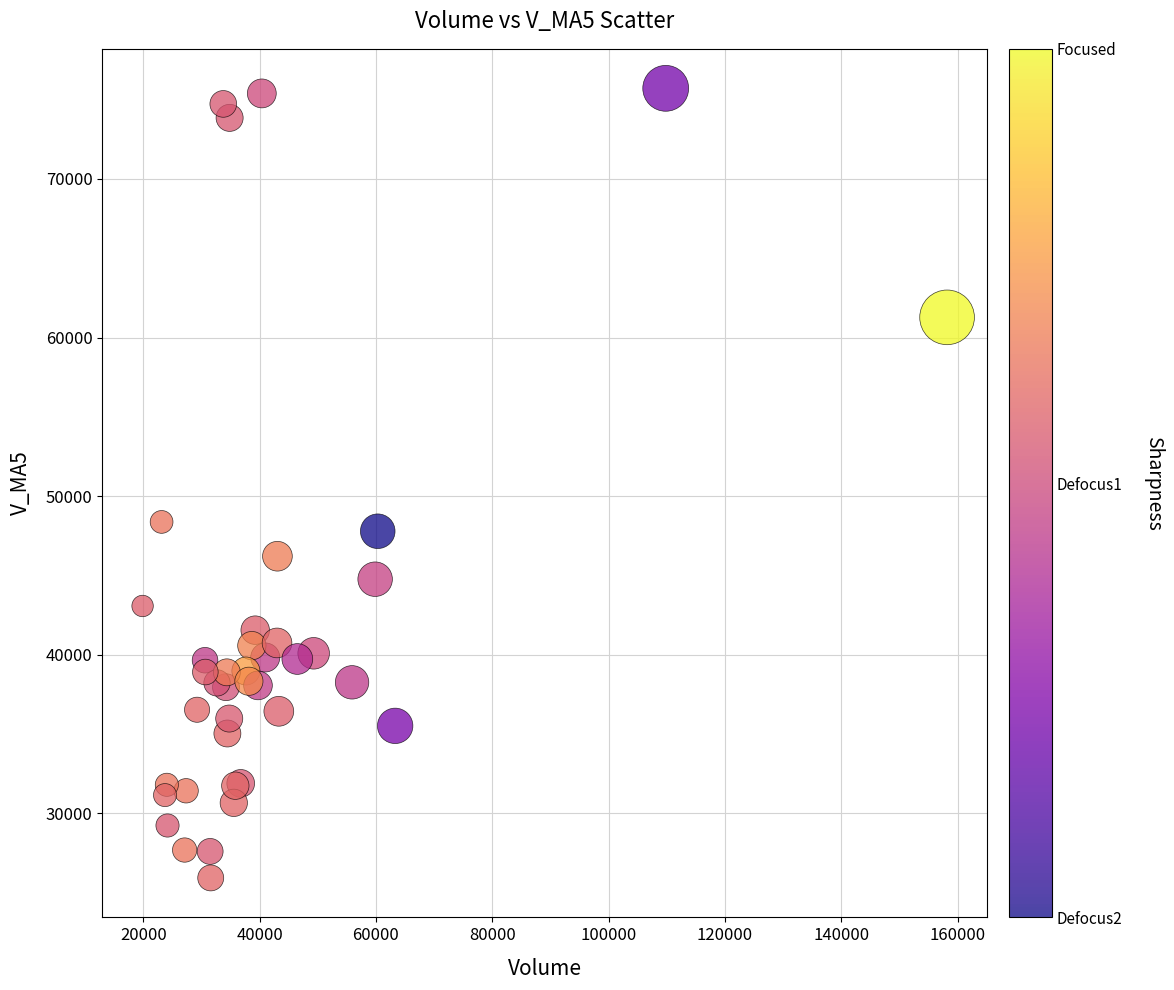

What Y value in the scatter plot is closest to 50826?

48380.0